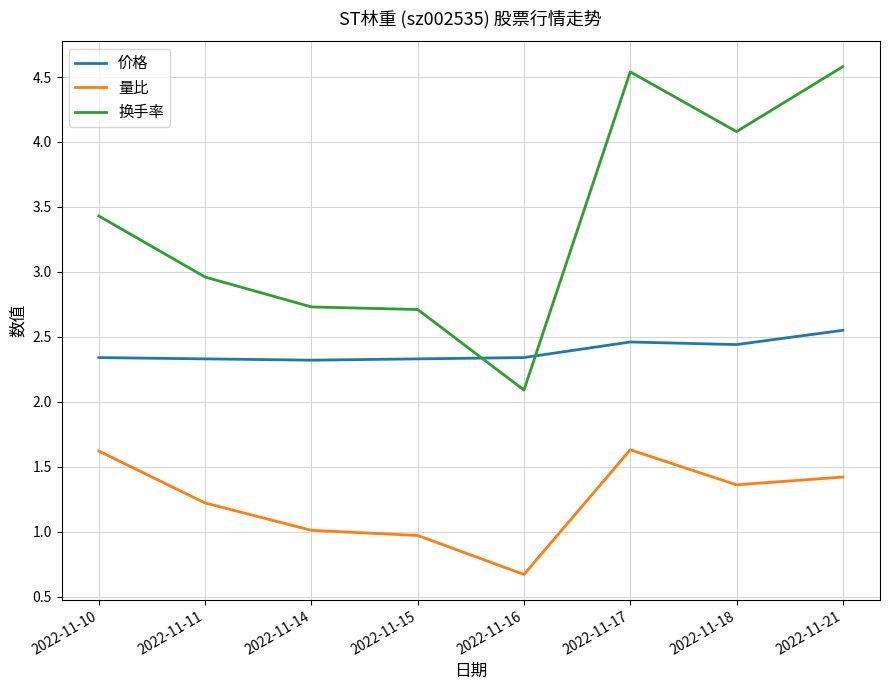

True or false: 量比 has a value of 2.7 at 2022-11-10.

False